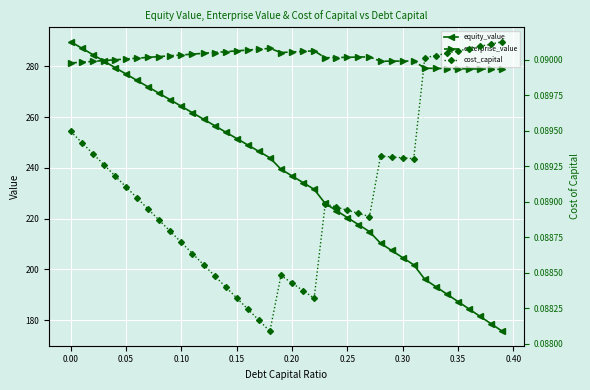

What is the minimum value shown in the chart?

0.1